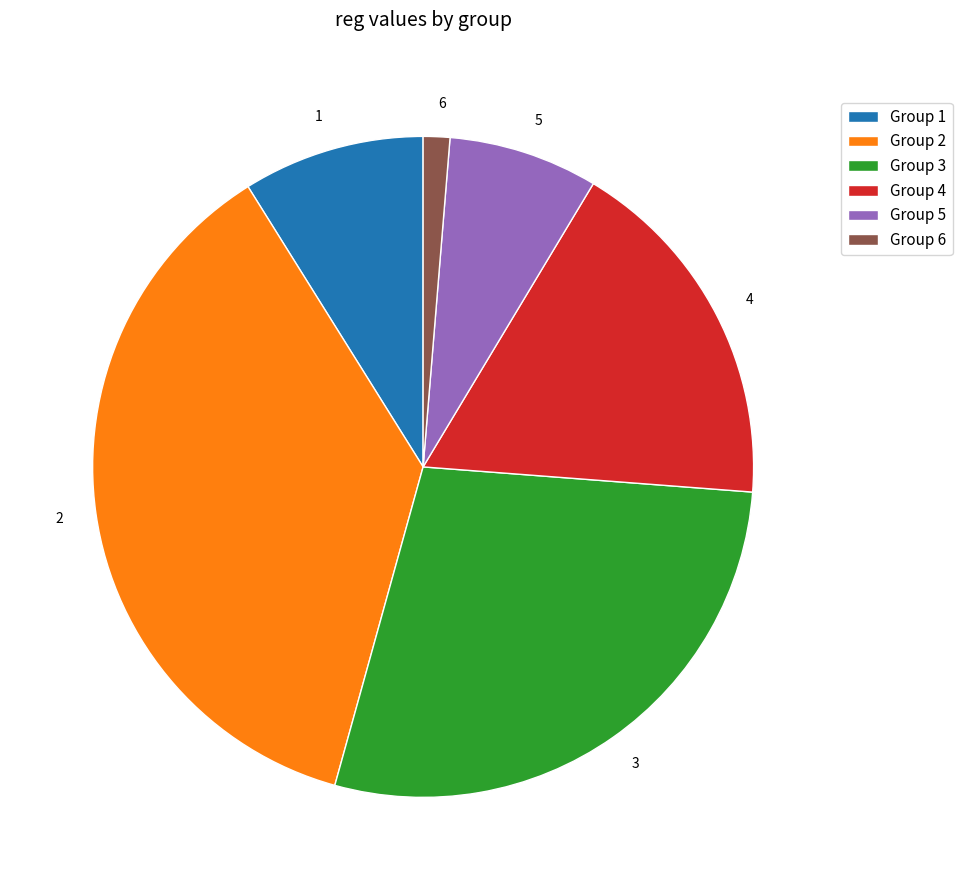

Which has a higher value, 1 or 5?

1